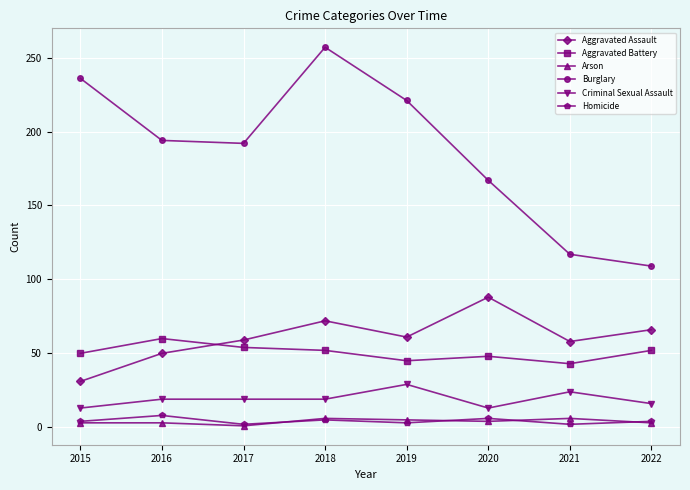

The value of Criminal Sexual Assault at 2018 is 29. True or false?

False